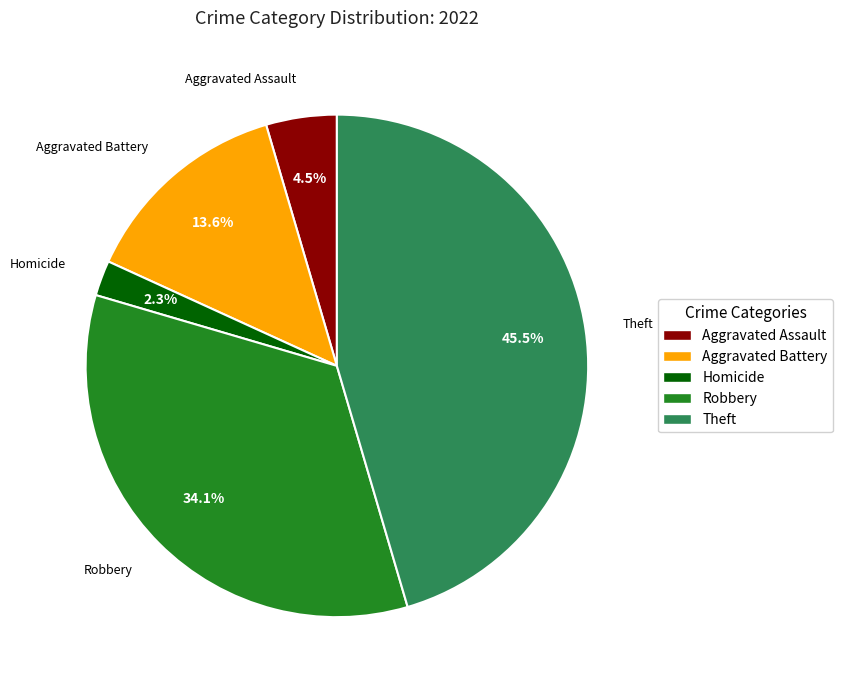

Is there a majority slice in this chart?

No